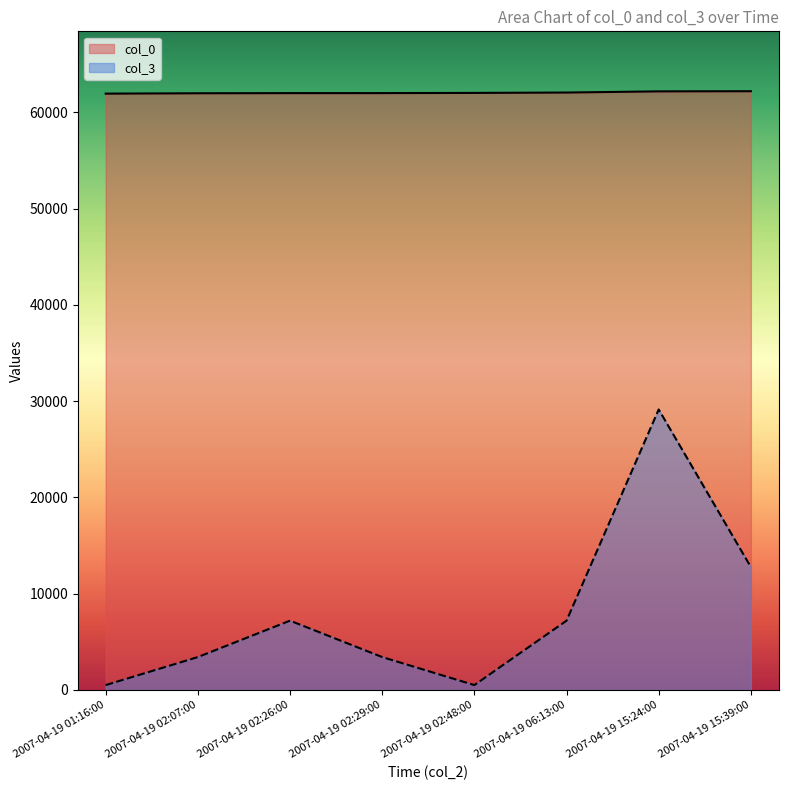

Between 2007-04-19 02:29:00 and 2007-04-19 06:13:00, which is larger?

2007-04-19 06:13:00